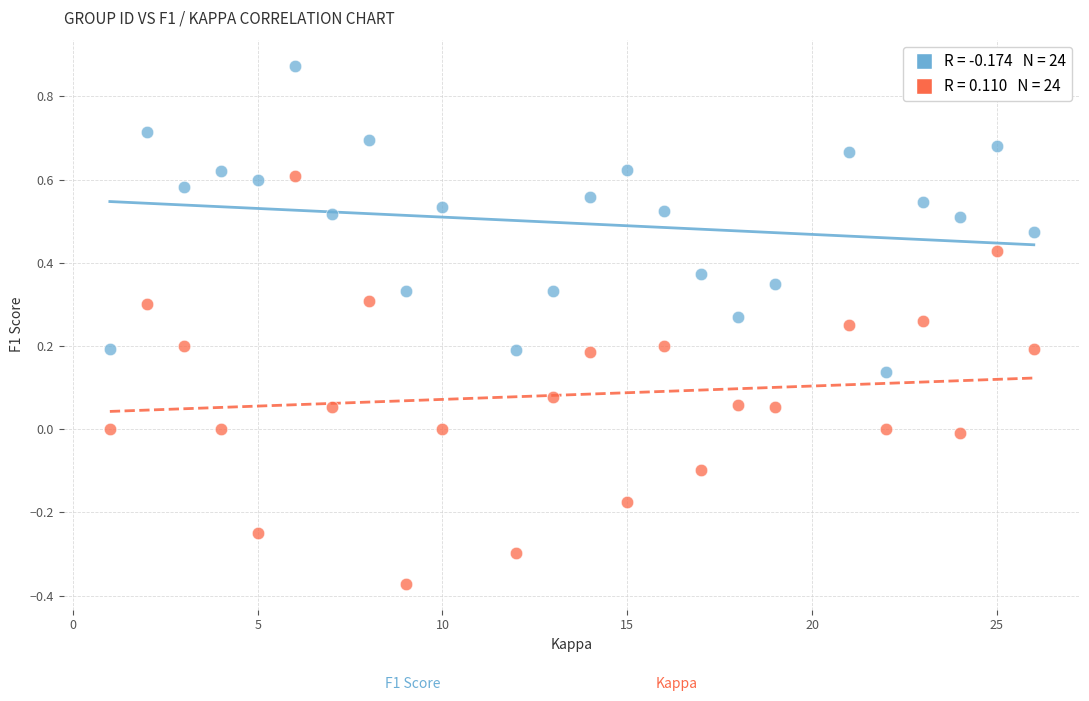

Across all data points, what is the range of X values (max minus min)?

25.0